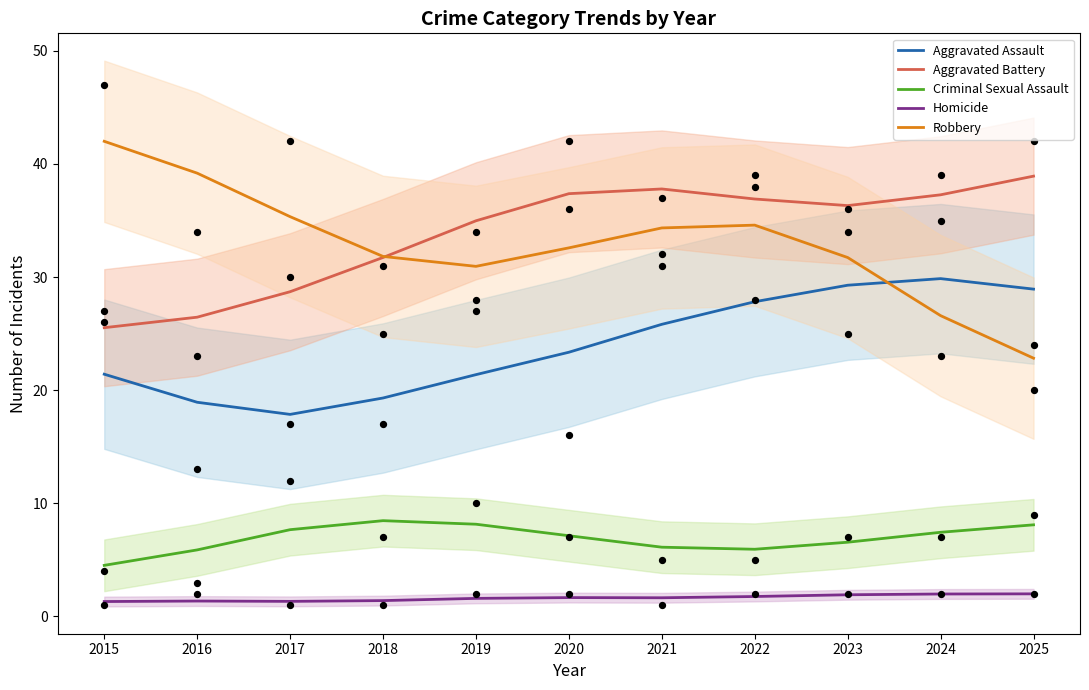

At how many categories does at least one series exceed 3?

11